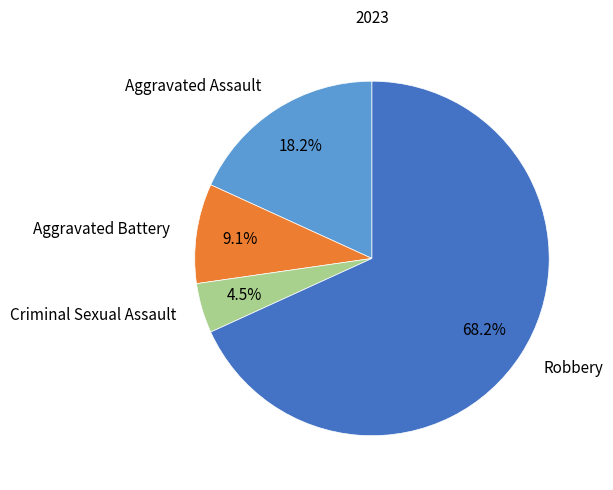

Count the number of slices in the pie.

4